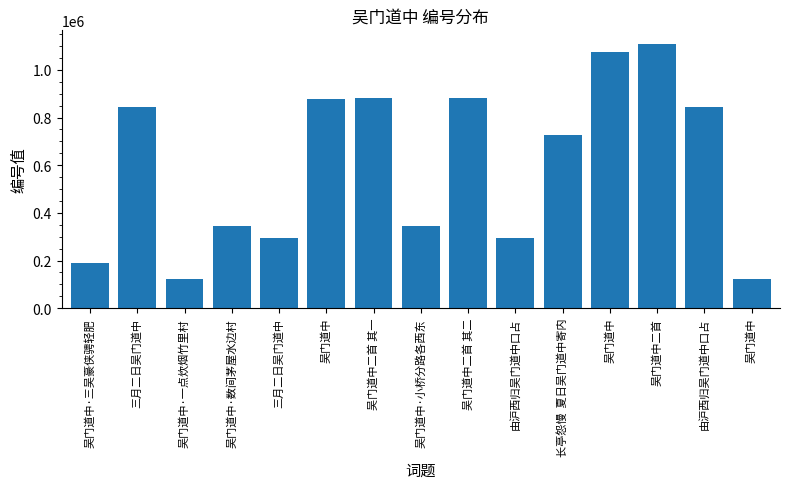

Are the bars grouped side by side (vs. stacked)?

No